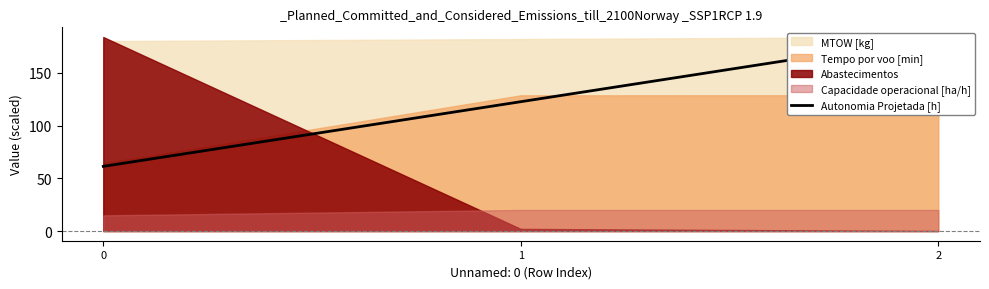

The value at 0 is 81.0. True or false?

False